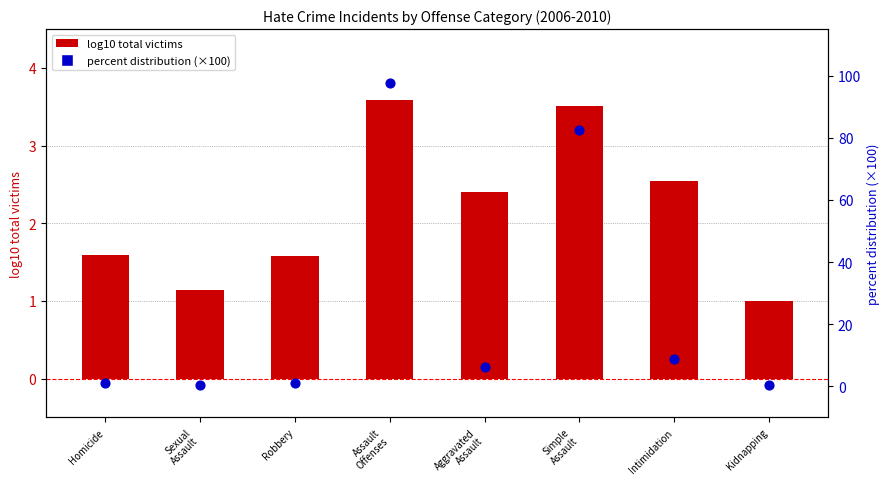

At how many categories does at least one series exceed 33?

2